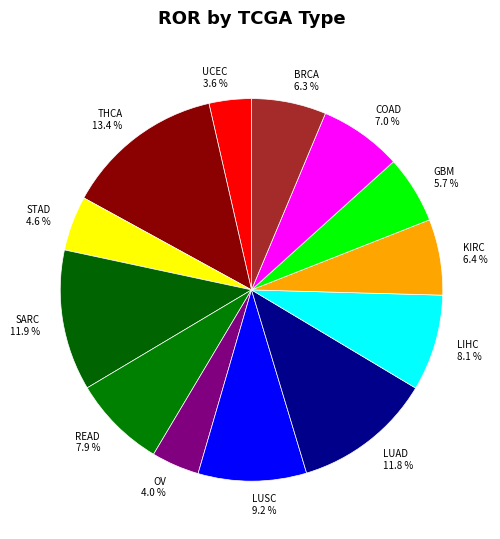

To the nearest percent, what portion does SARC represent?

12%